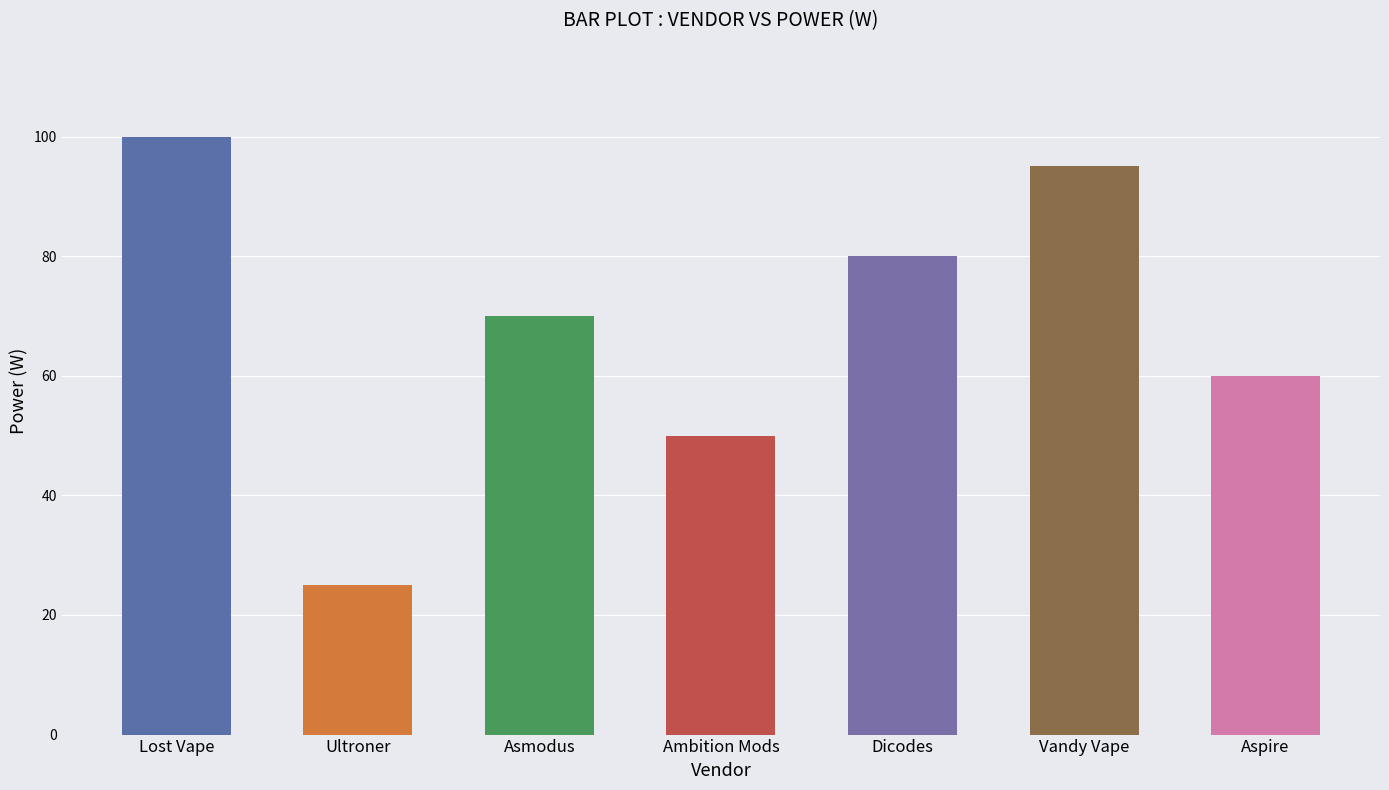

Approximately how many times larger is the value at Ambition Mods compared to Ultroner?

2.0